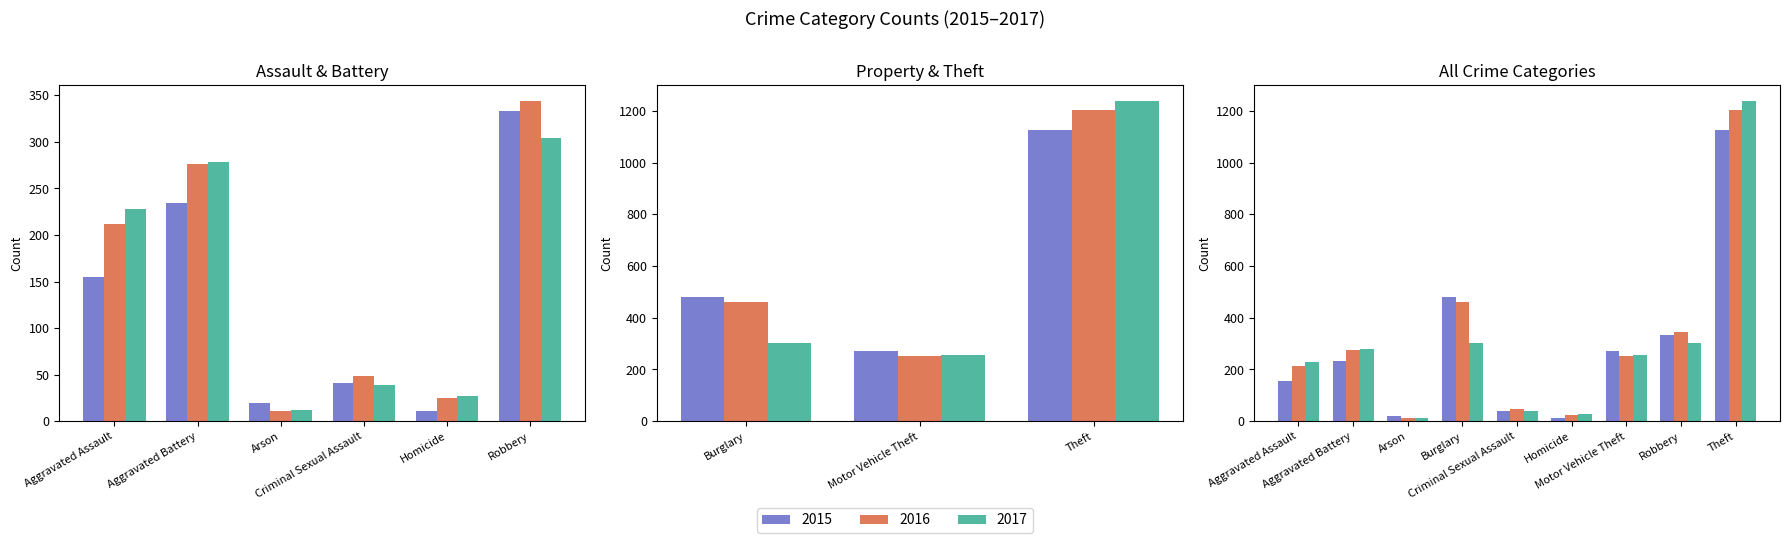

Which has a higher value, Aggravated Assault or Arson?

Aggravated Assault